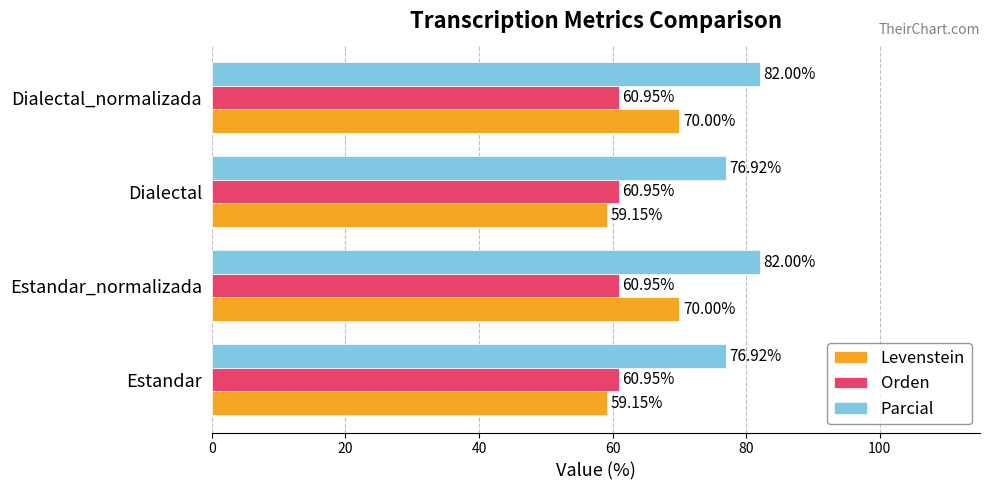

Which series has the largest total across all categories?

Parcial